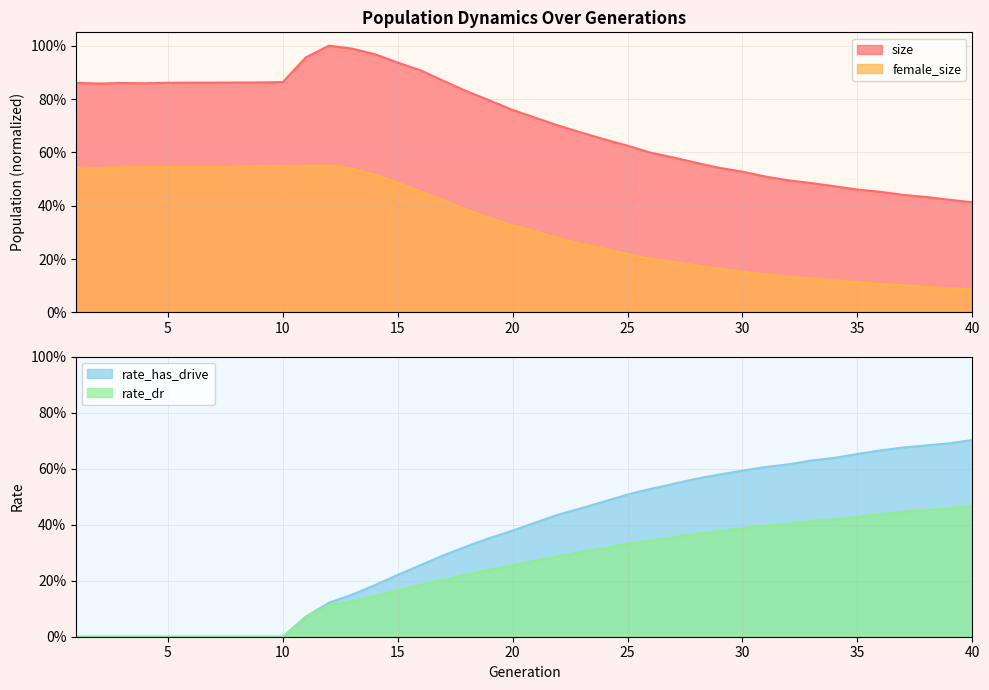

How many times do female_size and rate_has_drive cross each other?

1